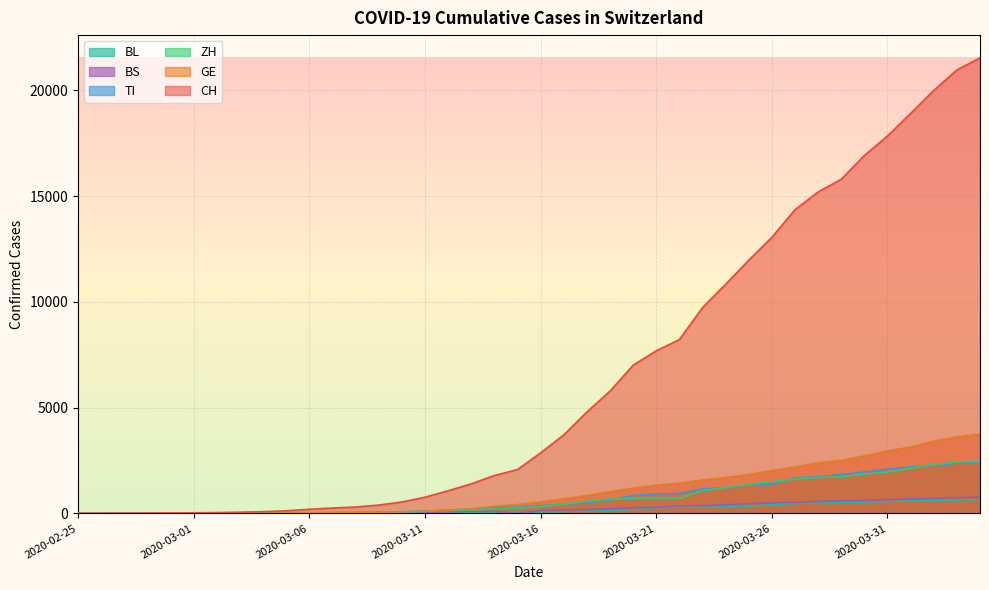

Which has a higher value, 2020-03-26 or 2020-03-17?

2020-03-26